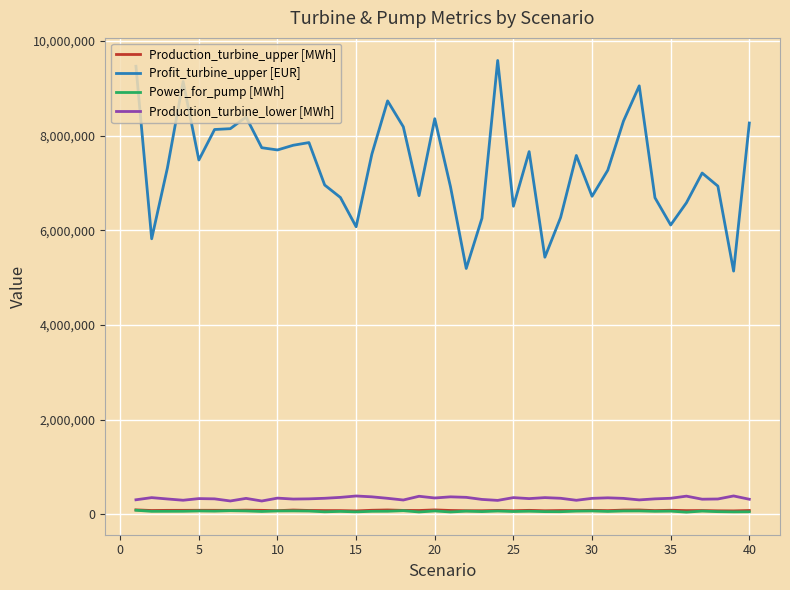

What is the average value of the Power_for_pump [MWh] series?

63127.9